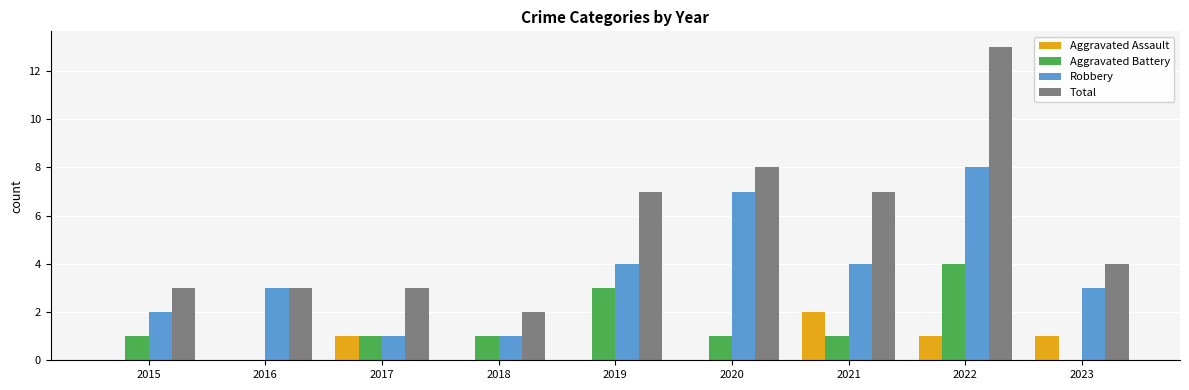

Are the bars horizontal?

No